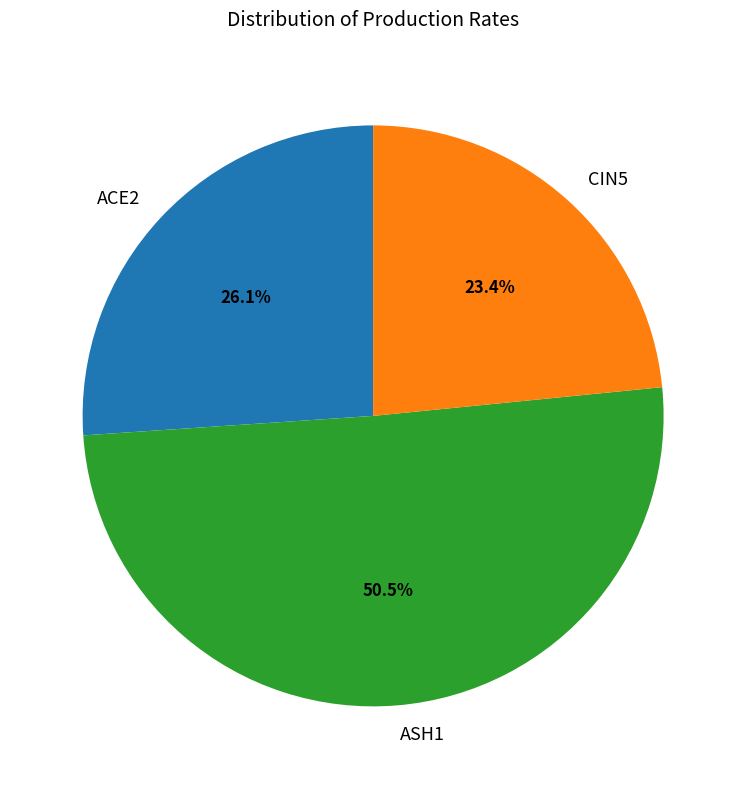

To the nearest percent, what is the difference between the largest and smallest slice percentages?

27%